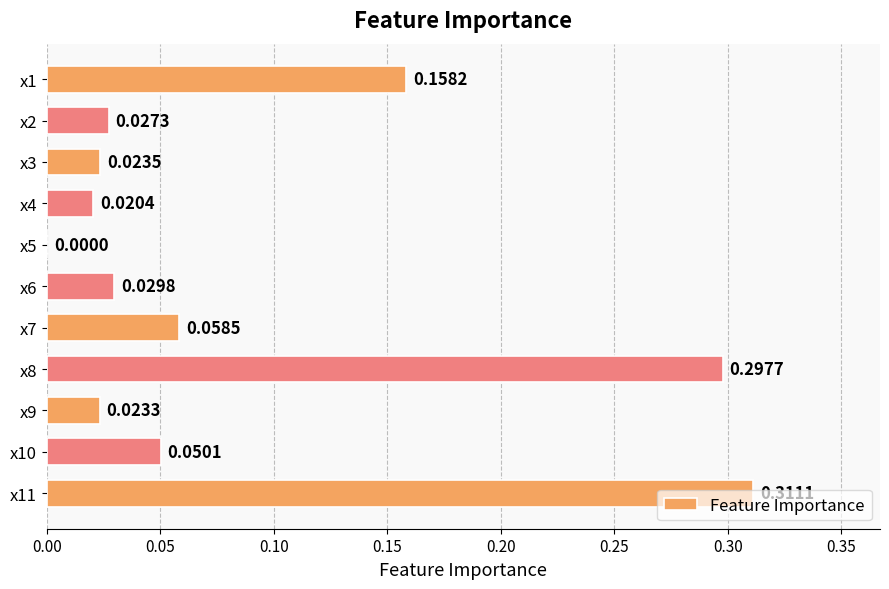

Which has a higher value, x5 or x10?

x10